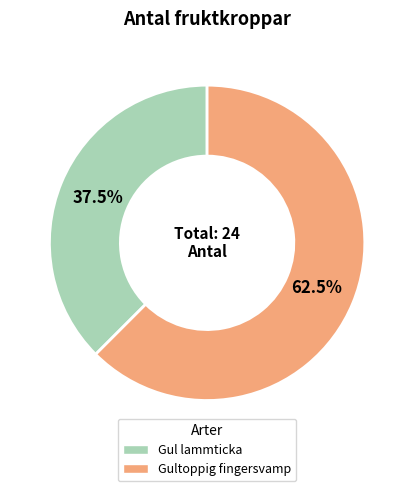

What is the largest slice in the pie chart?

Gultoppig fingersvamp